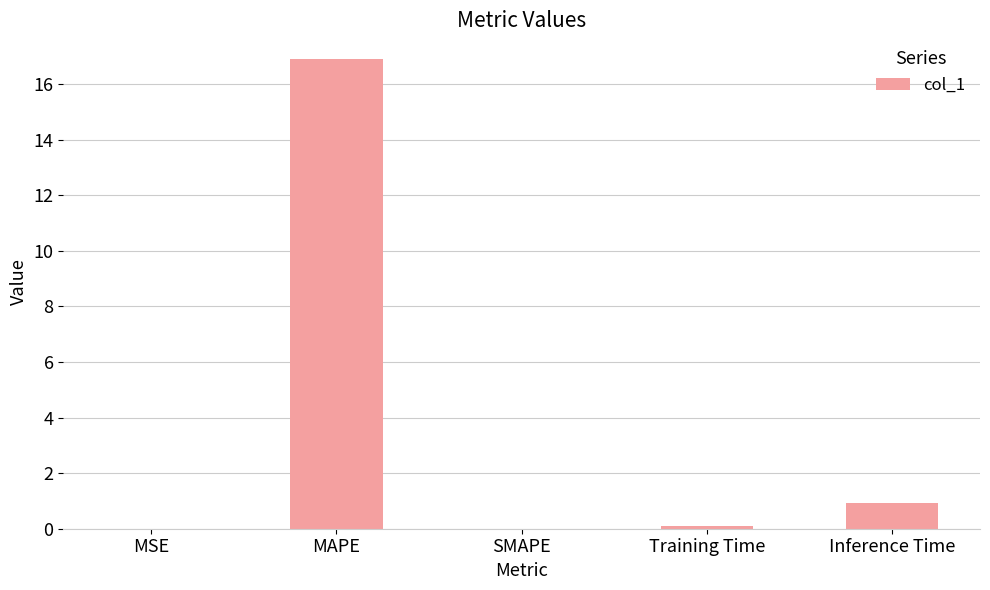

What is the change in value from MSE to MAPE?

+16.9